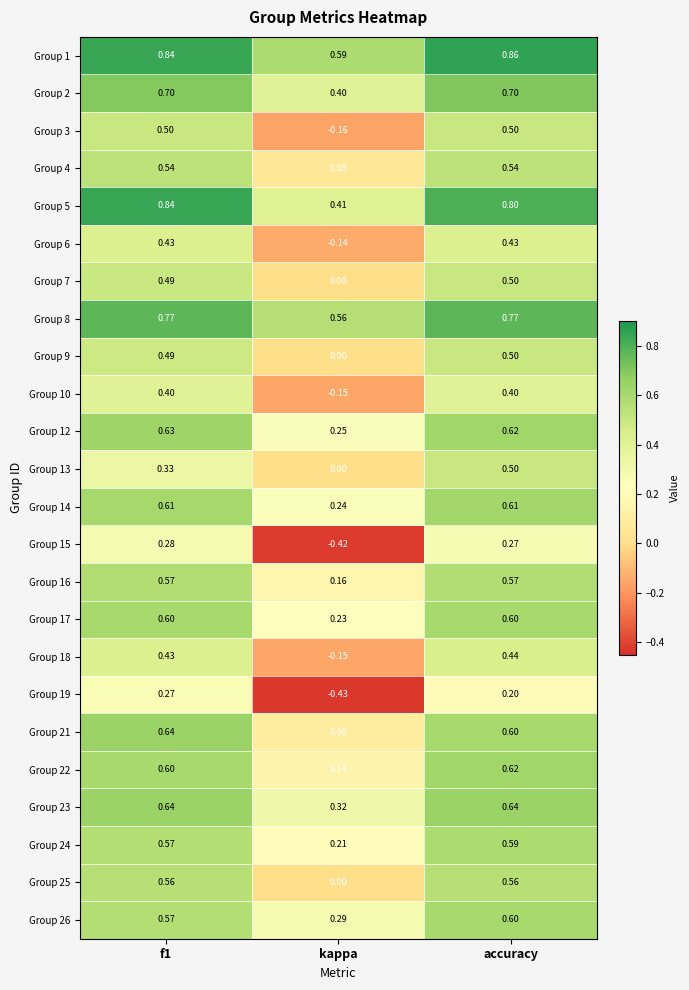

At which label is Group 13 closest to 0?

kappa